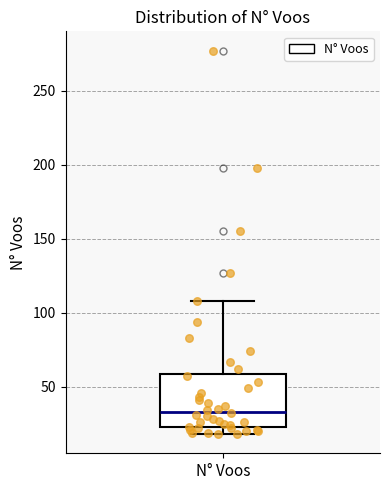

Read this box plot against the y-axis: the position of the median line, the range covered by the box, and the ends of both whiskers. The values are not printed on the chart, so give them approximately, as read against the axis.

median 35, box 25 to 60, whiskers 20 to 110